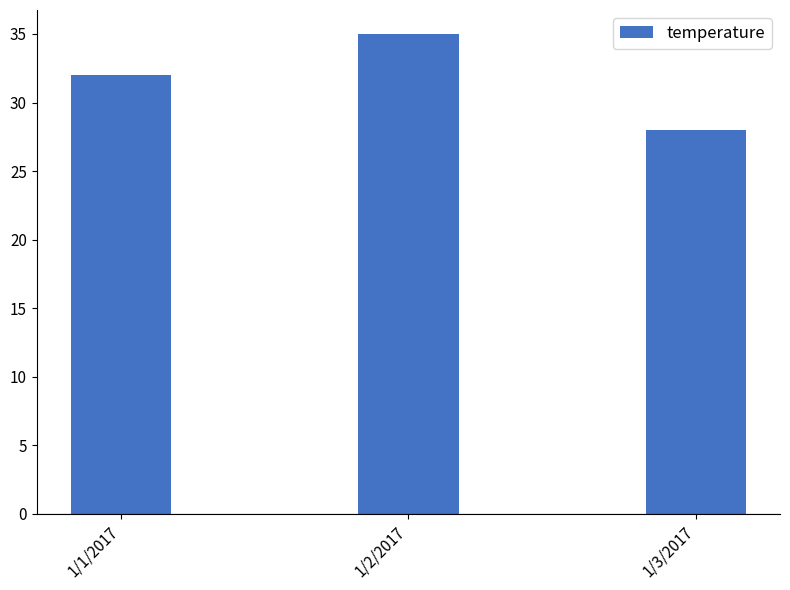

Rank the categories by value from lowest to highest.

1/3/2017, 1/1/2017, 1/2/2017